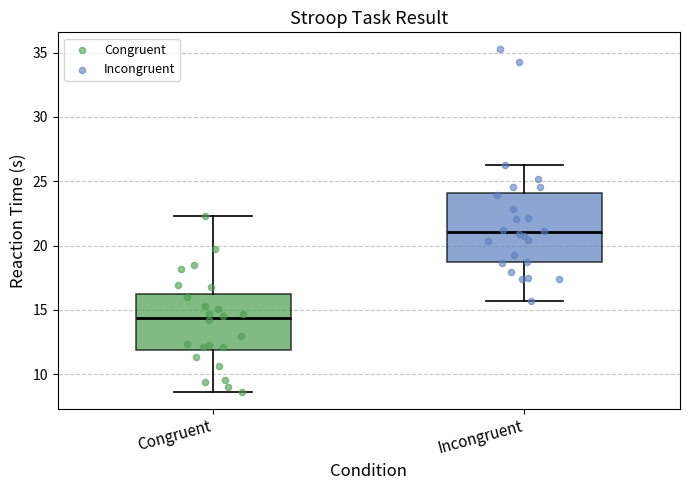

Comparing the boxes themselves (not the whiskers), which one is the tallest?

Incongruent